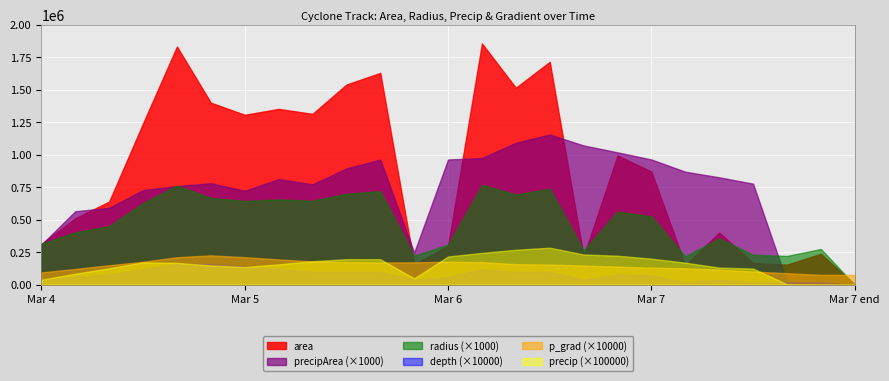

What is the difference between the maximum and second lowest values in the radius series?

549.7